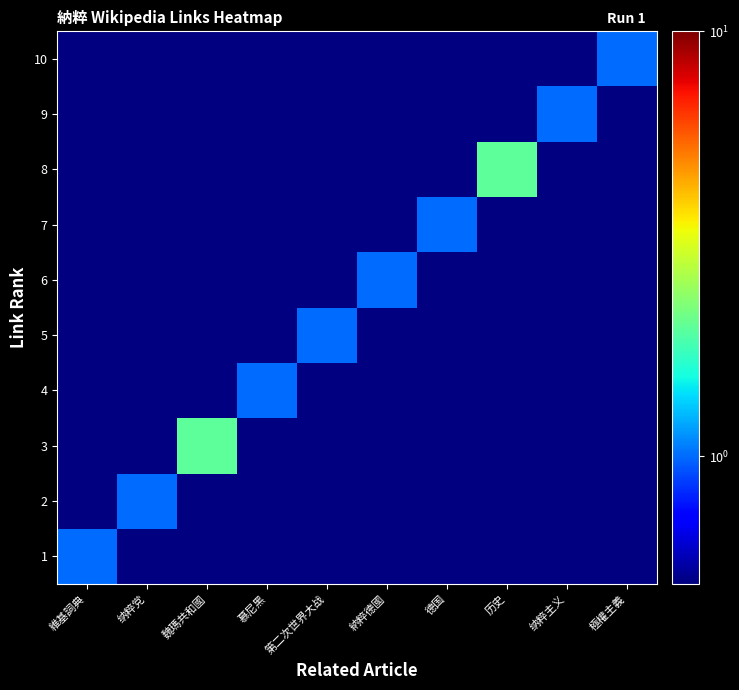

How many categories are shown in the chart?

10